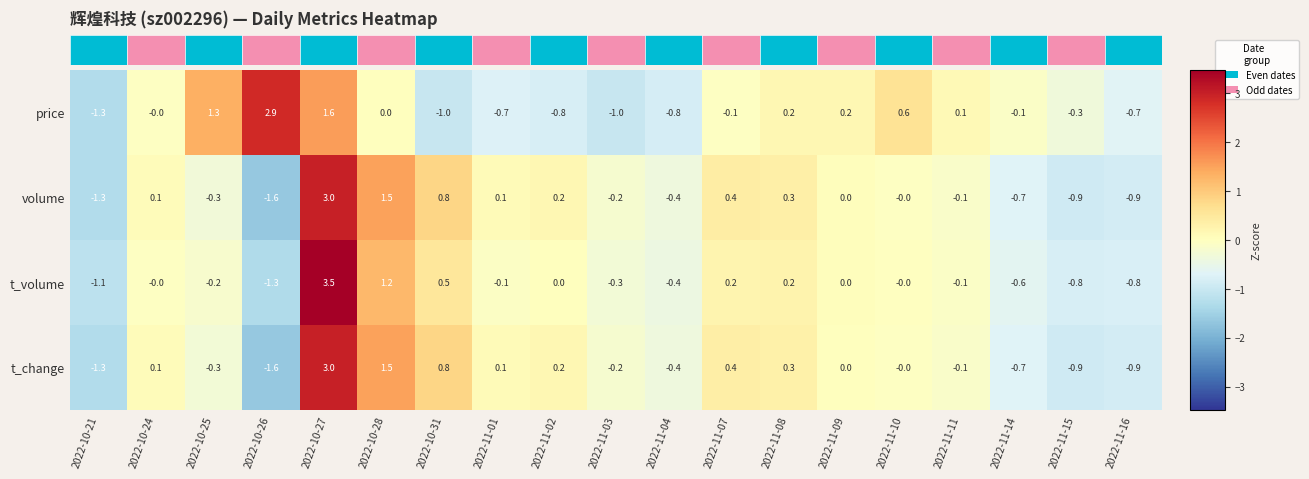

What is the maximum value for price?

2.9